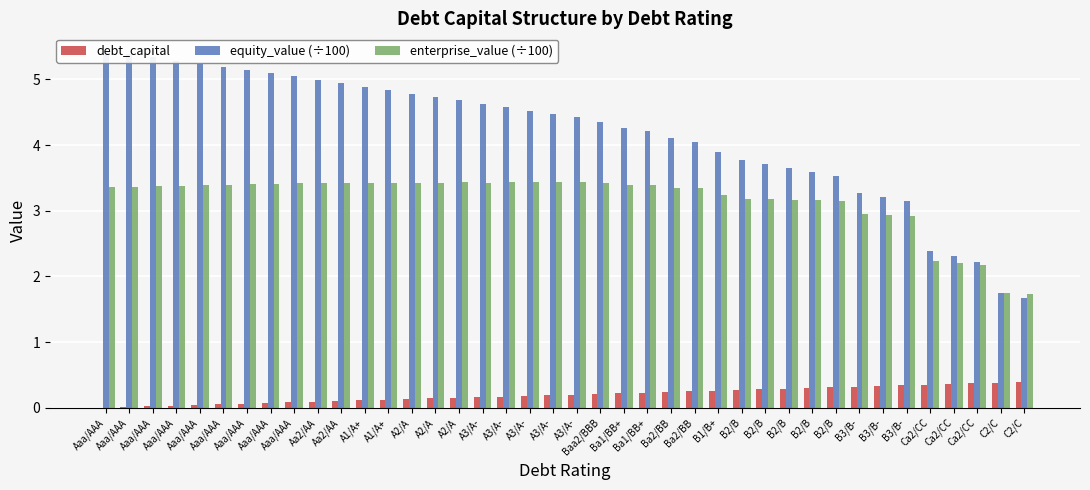

What is the value of the equity_value (÷100) bar at the 40th from the left?

1.7